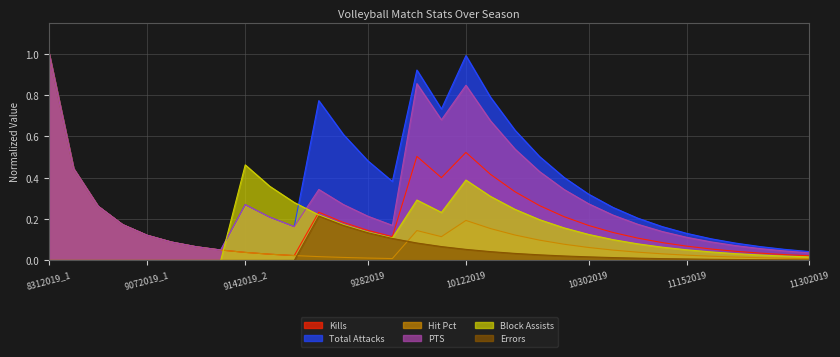

What are all the series names shown in the legend?

Kills, Total Attacks, Hit Pct, PTS, Block Assists, Errors